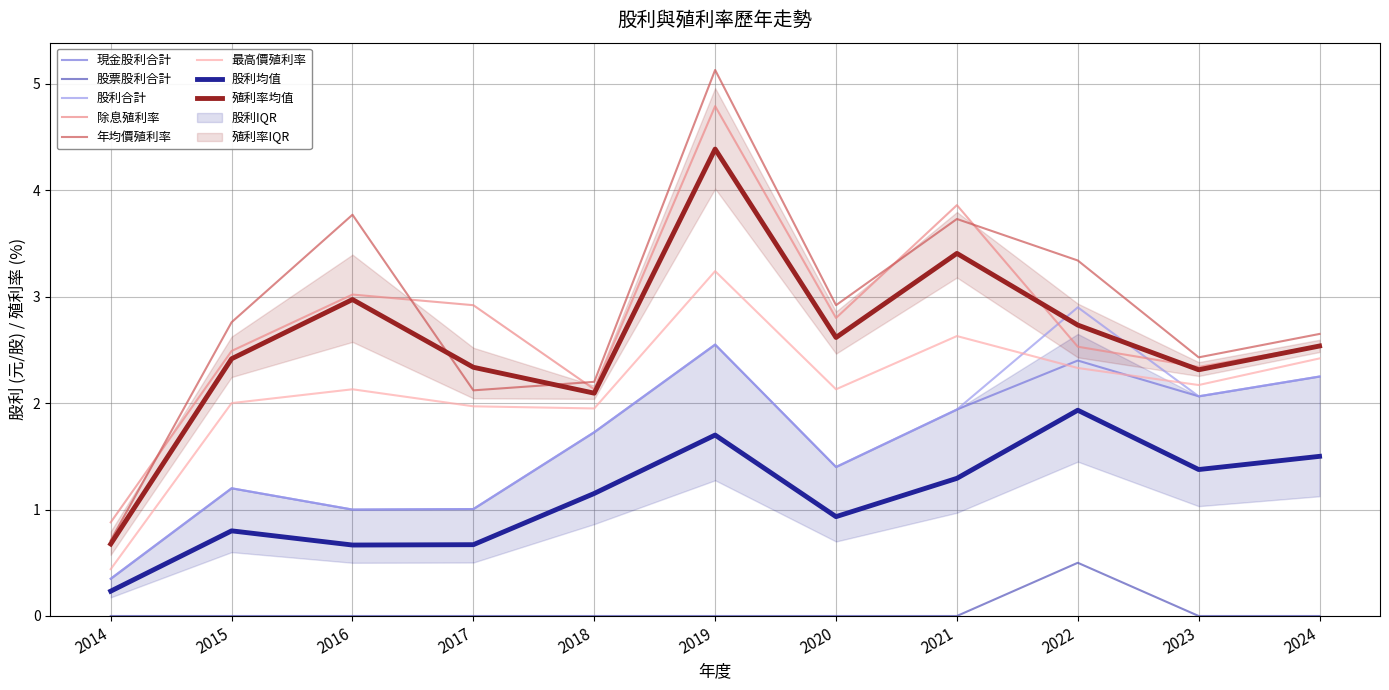

In 現金股利合計, how many points are higher than both neighbors (excluding endpoints)?

3